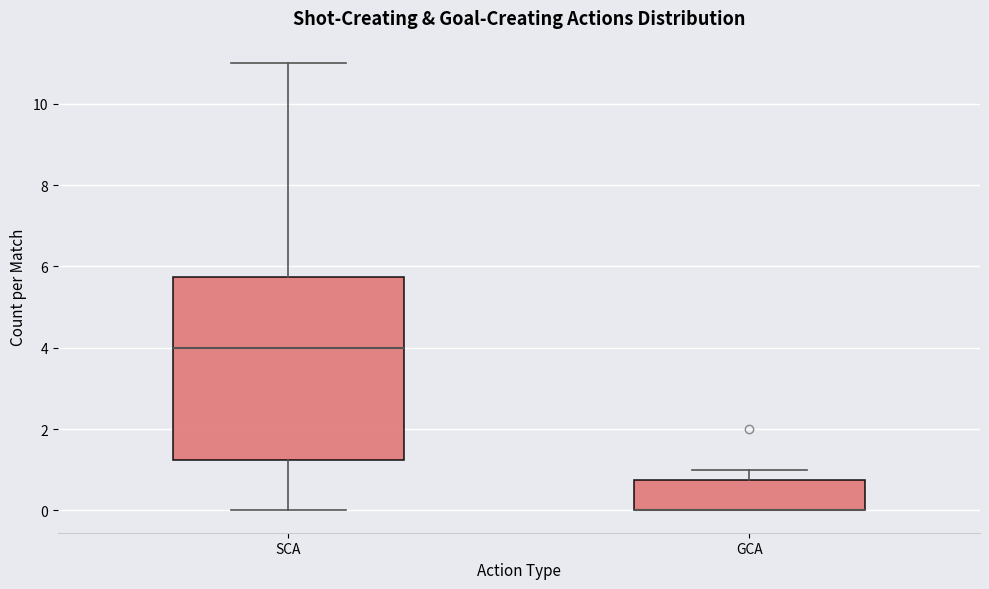

Reading left to right, read every box against the y-axis: the position of its median line, the range the box covers, and the ends of its whiskers. The values are not printed on the chart, so give them approximately, as read against the axis.

SCA: median 4.0, box 1.2 to 5.8, whiskers 0.0 to 11.0
GCA: median 0.0 (drawn on the box's lower edge), box 0.0 to 0.8, whiskers 0.0 to 1.0